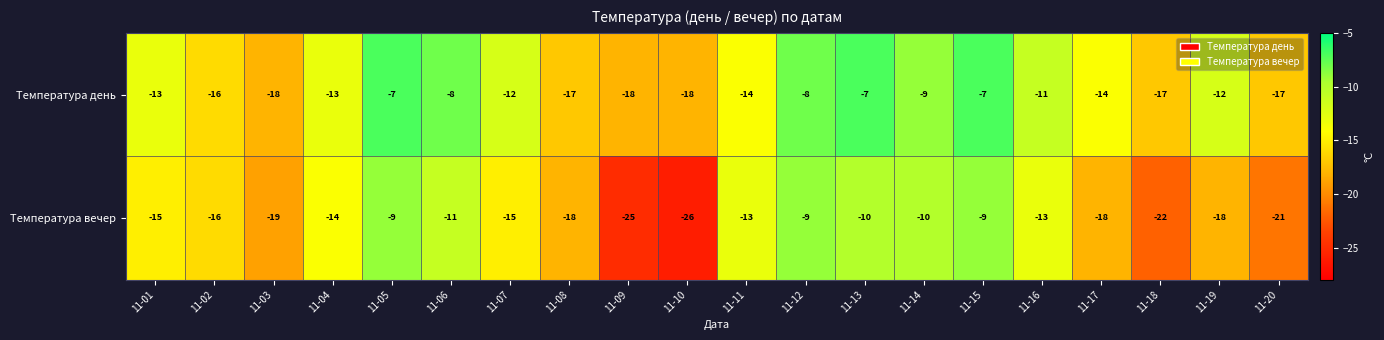

The Температура вечер series shows -10 at 11-09. True or false?

False